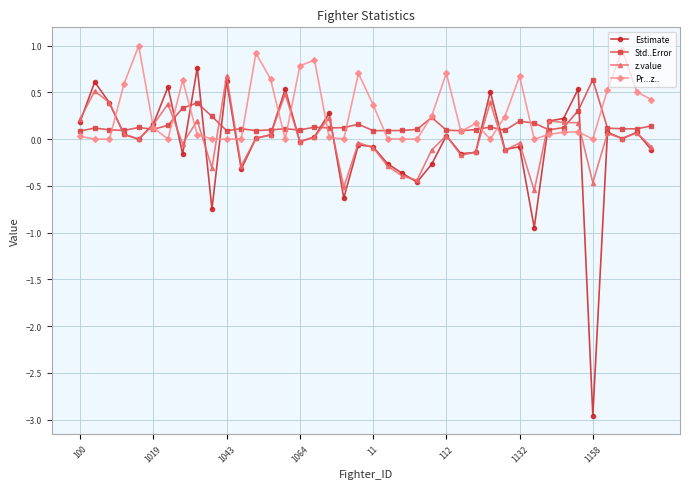

At how many categories does at least one series exceed -2?

40